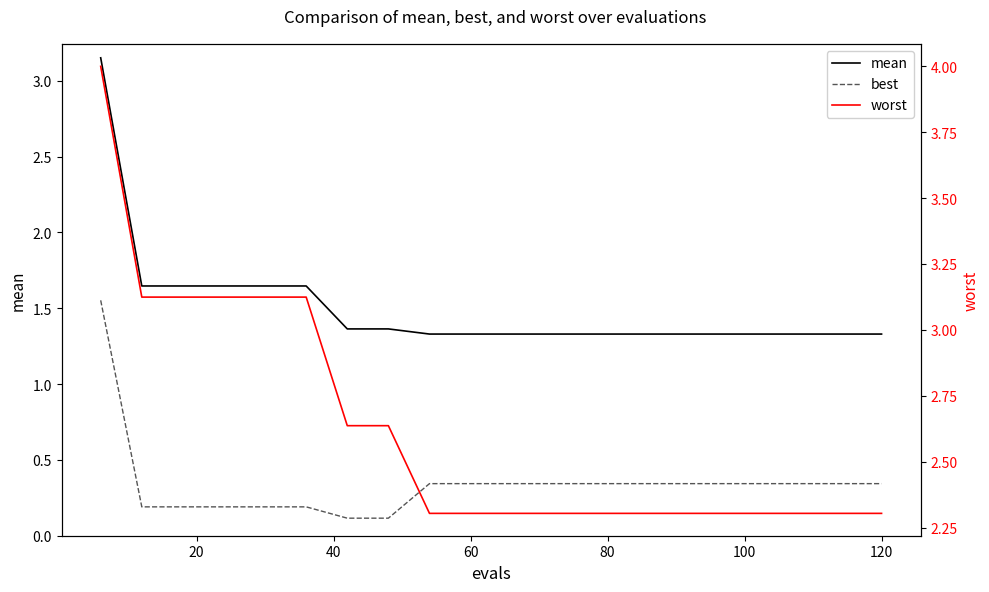

True or false: worst has more than 0 points higher than both neighbors.

False